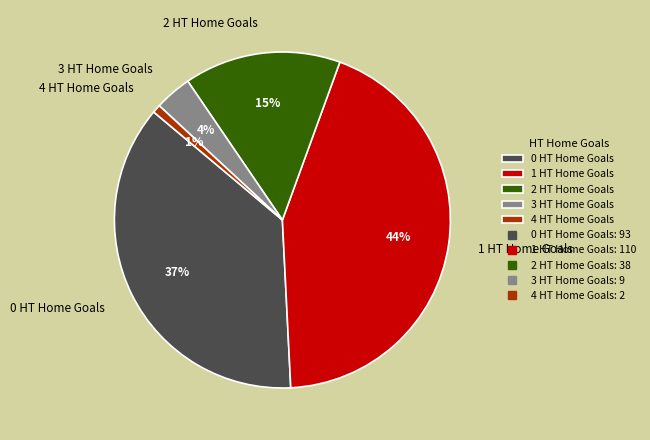

The 1 HT Home Goals slice represents 51% of the pie. True or false?

False